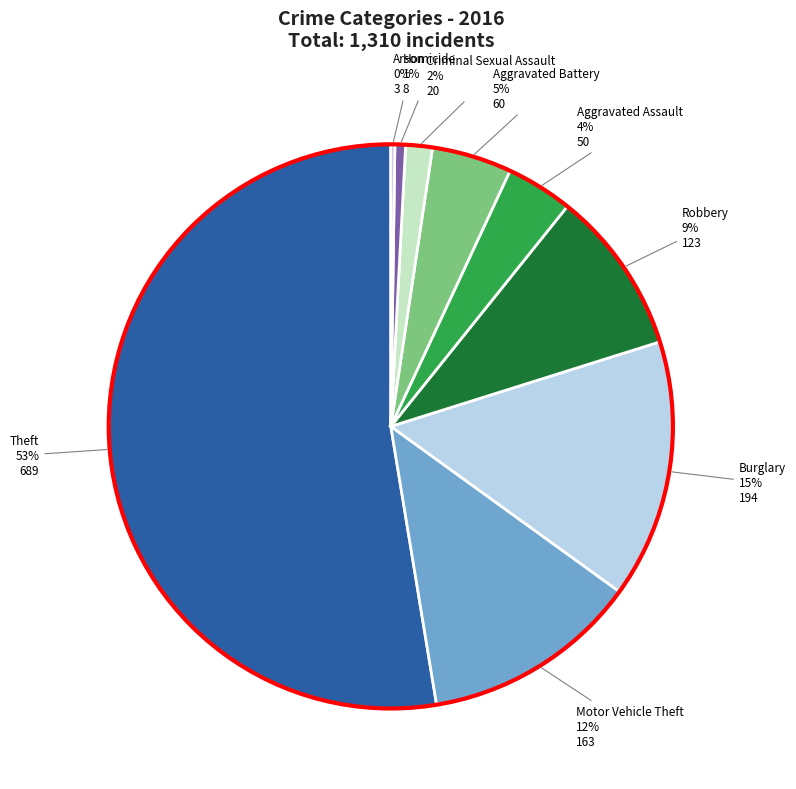

The Homicide slice represents 1% of the pie. True or false?

True